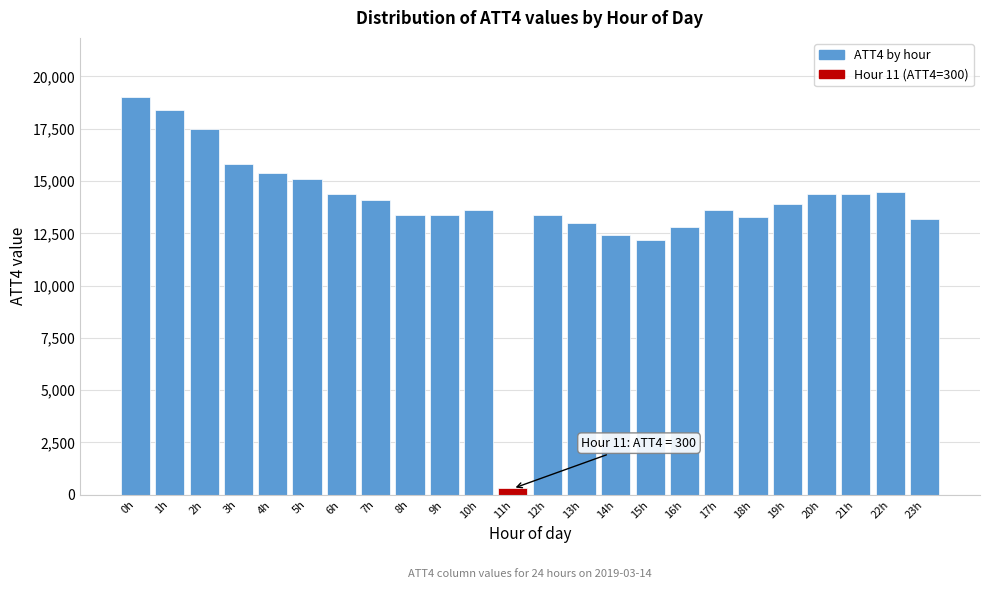

Reading right to left, list all the values displayed in this chart.

13200	14500	14400	14400	13900	13300	13600	12800	12200	12400	13000	13400	300	13600	13400	13400	14100	14400	15100	15400	15800	17500	18400	19000